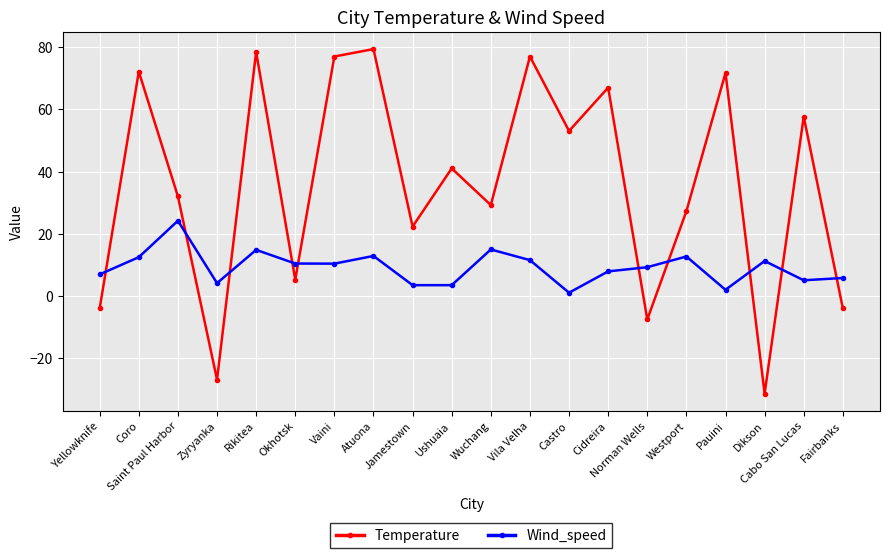

What is the sum of the Temperature values at Coro and Norman Wells?

64.5